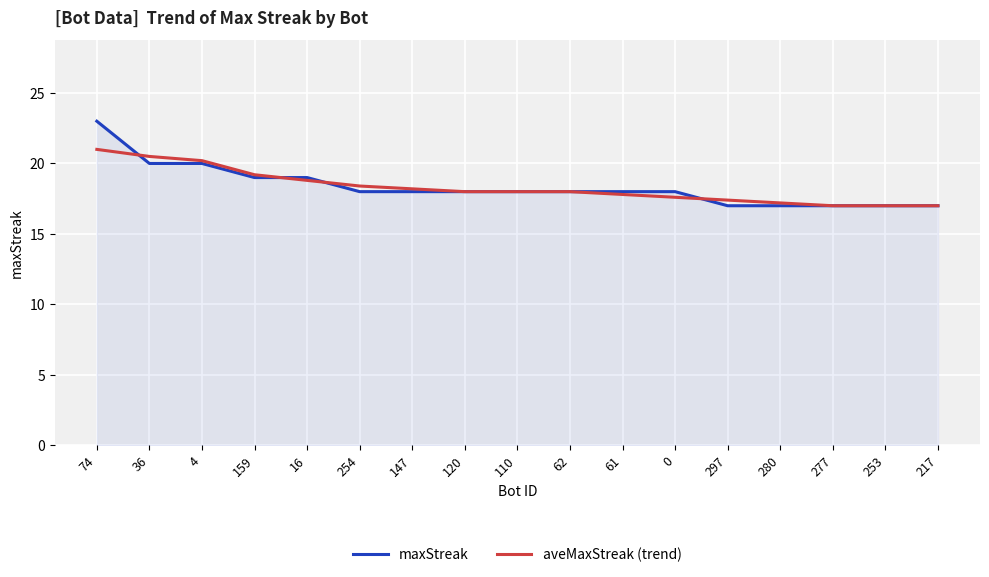

What position from the left is 159?

4